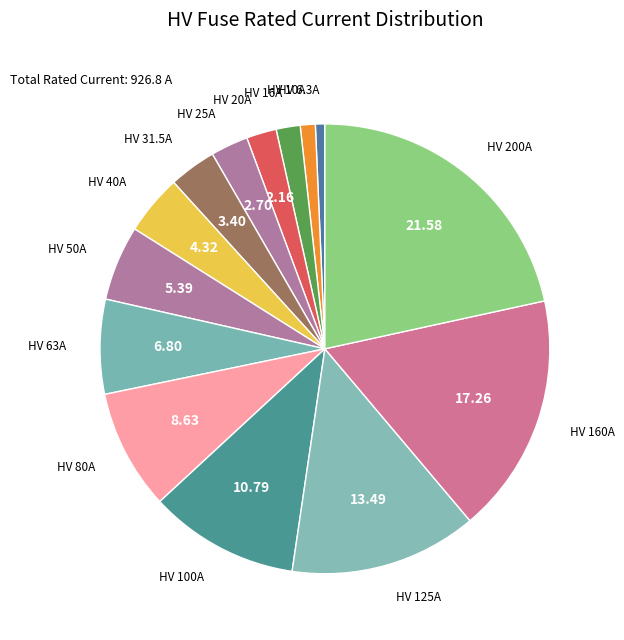

Combined, do HV 160A and HV 125A account for over 50%?

No